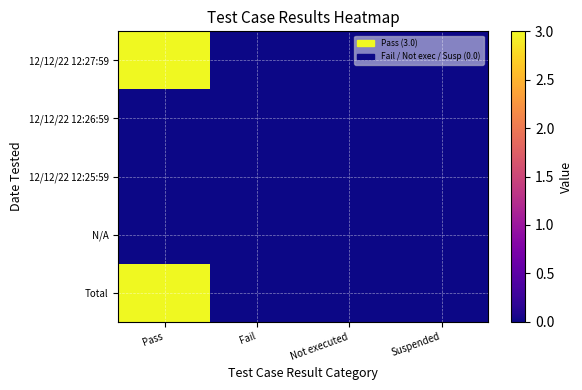

At Not executed, list the series in order from largest to smallest.

12/12/22 12:27:59, 12/12/22 12:26:59, 12/12/22 12:25:59, N/A, Total